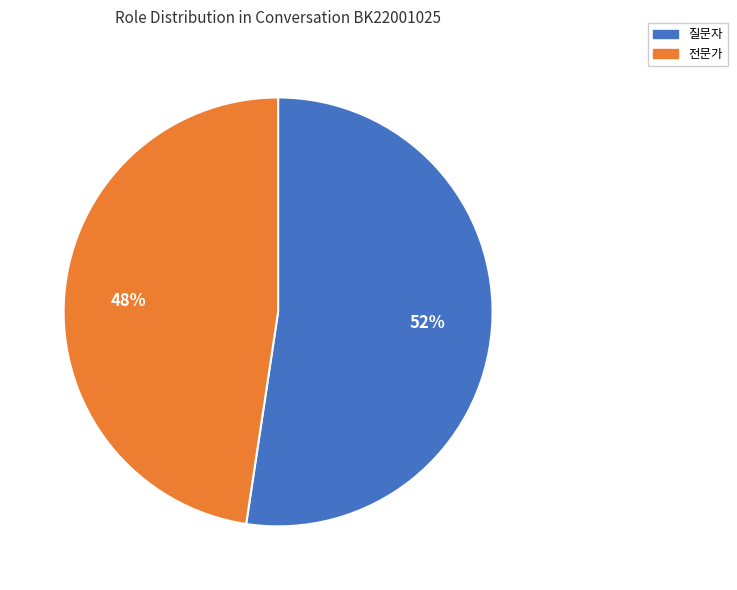

Do 전문가 and 질문자 together represent more than half of the pie?

Yes